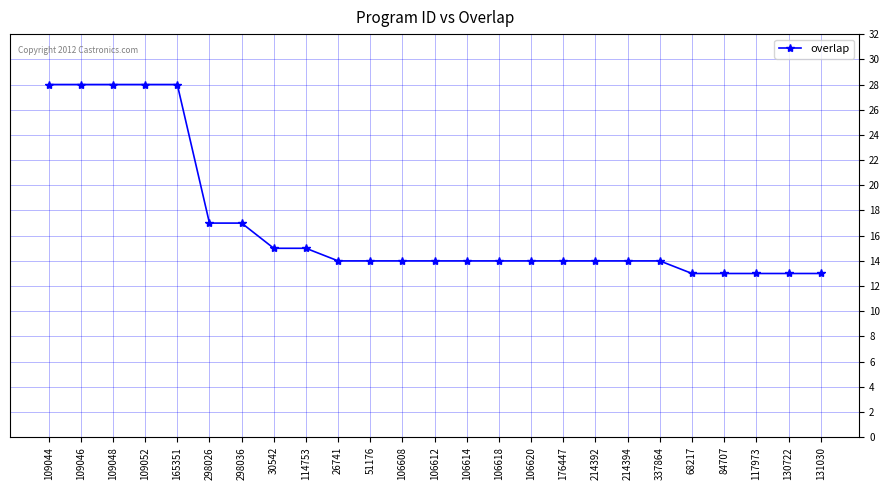

What is the sum of the values at 109052 and 176447?

42